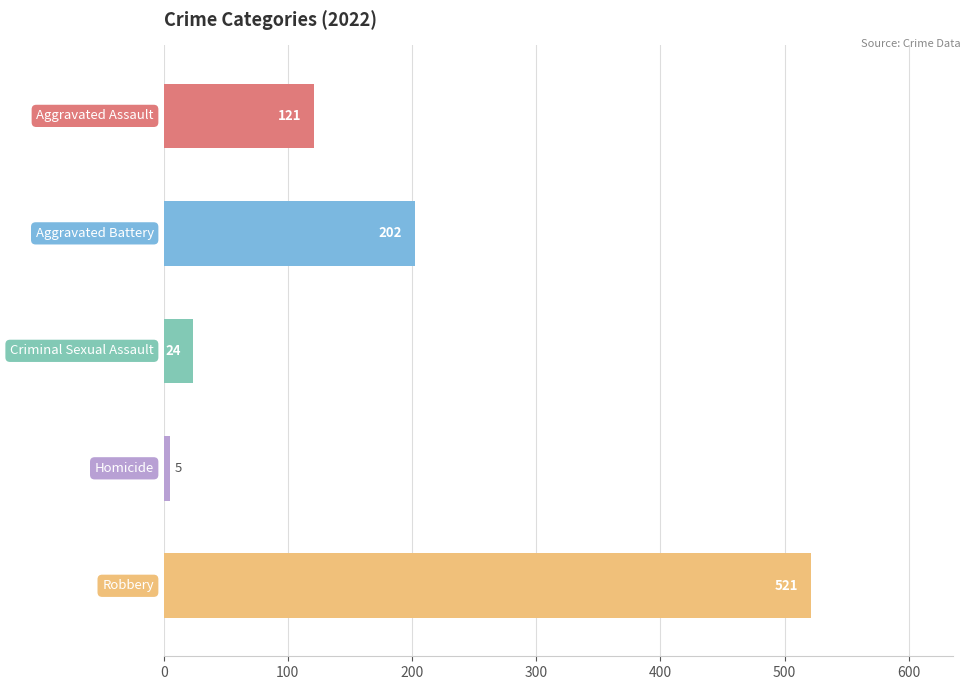

What is the maximum value shown in the chart?

521